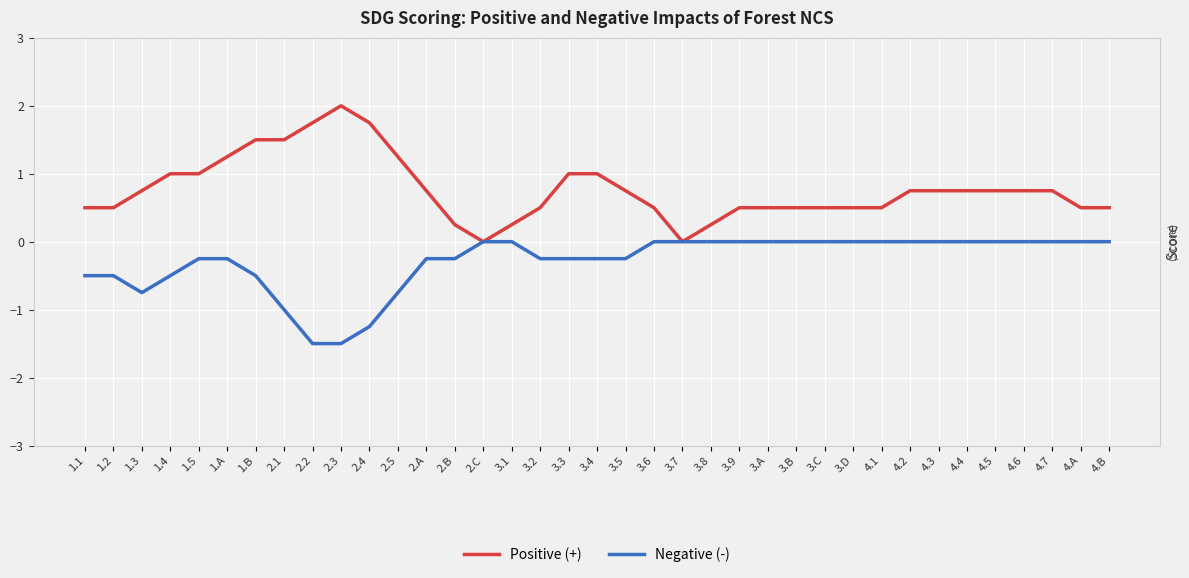

What position from the left is 3.7?

22